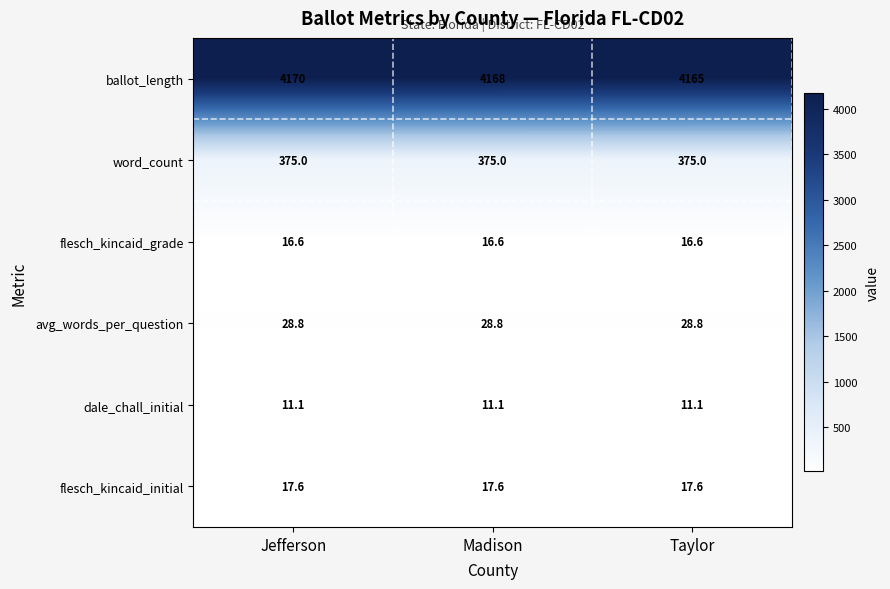

What is the lowest value of the word_count series?

375.0